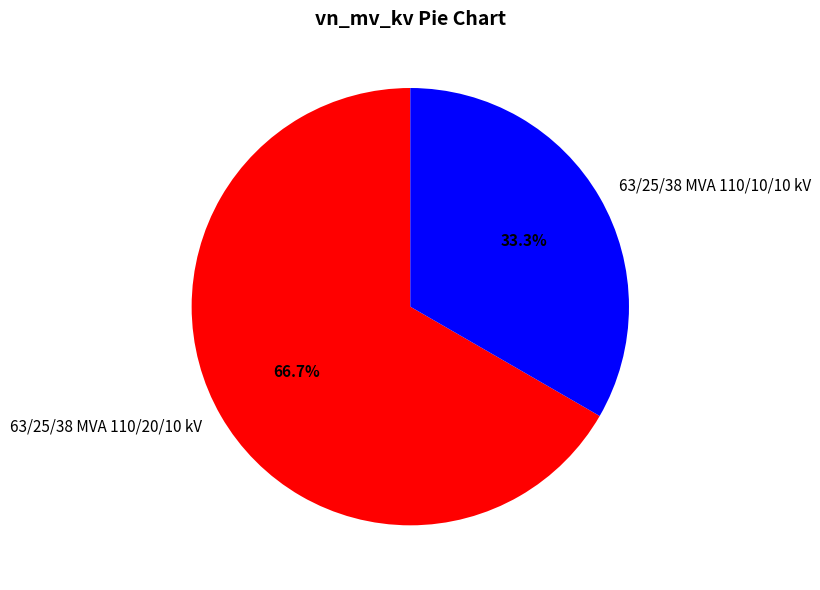

What percentage do 63/25/38 MVA 110/20/10 kV and 63/25/38 MVA 110/10/10 kV together represent?

100.0%